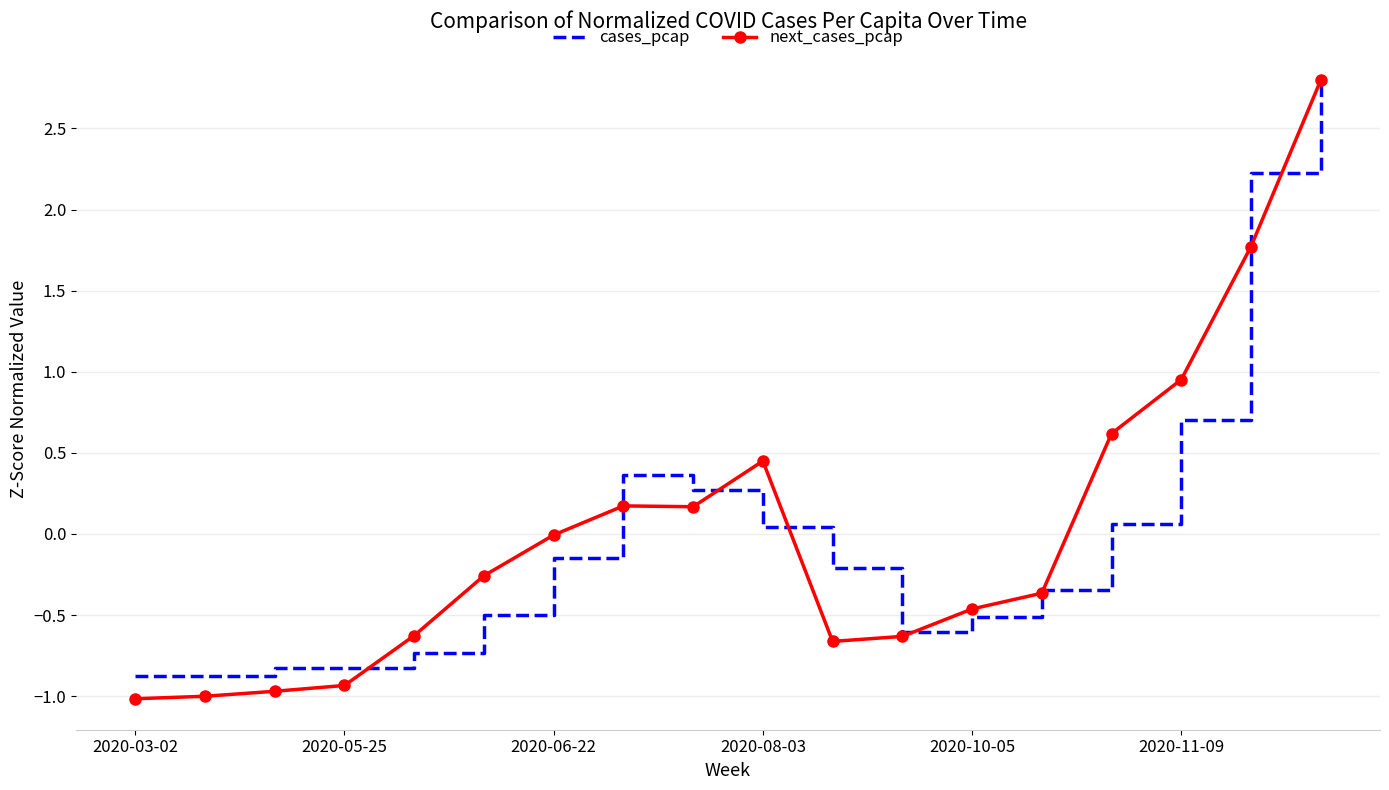

What are all the series names shown in the legend?

cases_pcap, next_cases_pcap